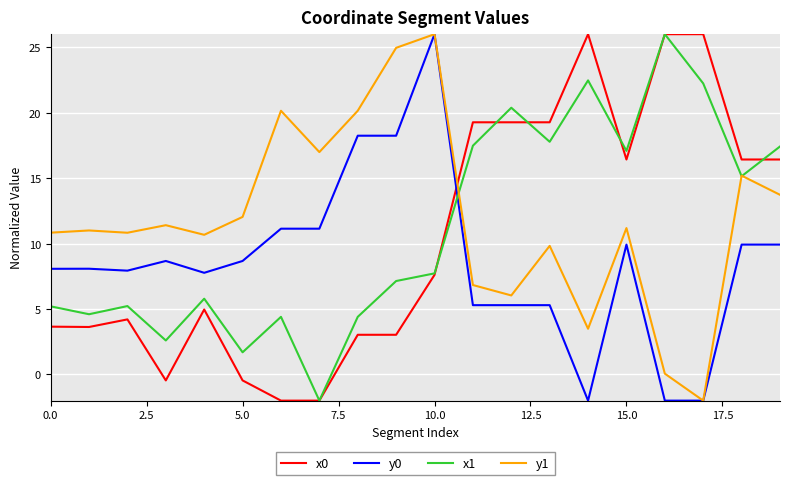

Rank the series by their average value, from lowest to highest.

y0, x0, x1, y1